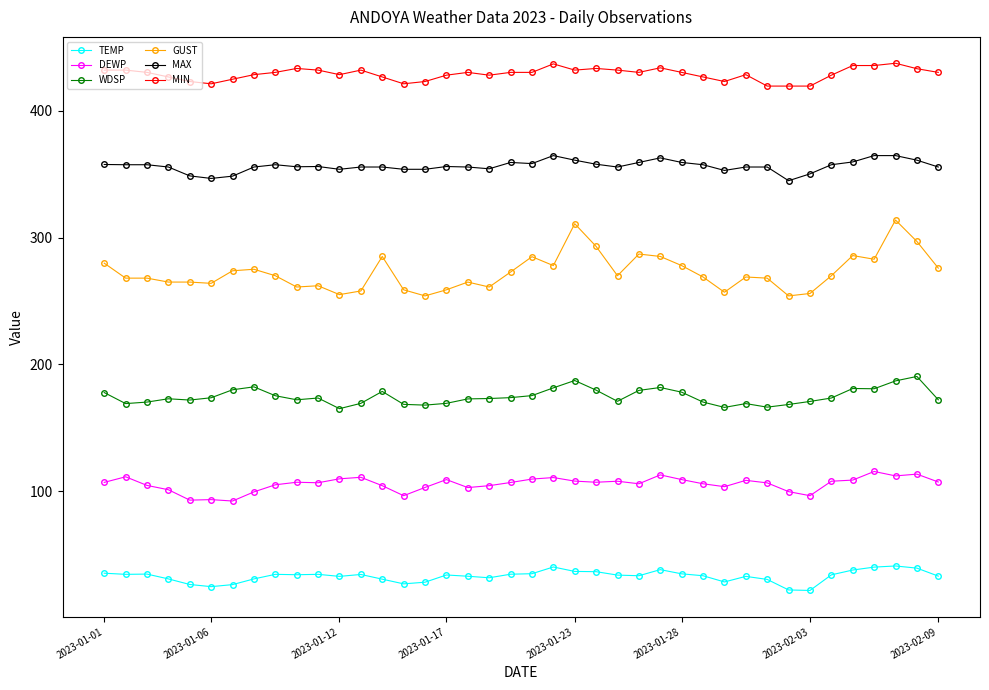

What are all the series names shown in the legend?

TEMP, DEWP, WDSP, GUST, MAX, MIN